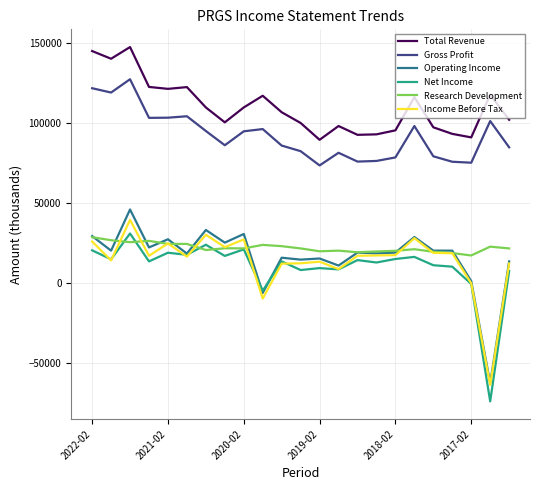

True or false: Income Before Tax and Total Revenue cross at least once.

False